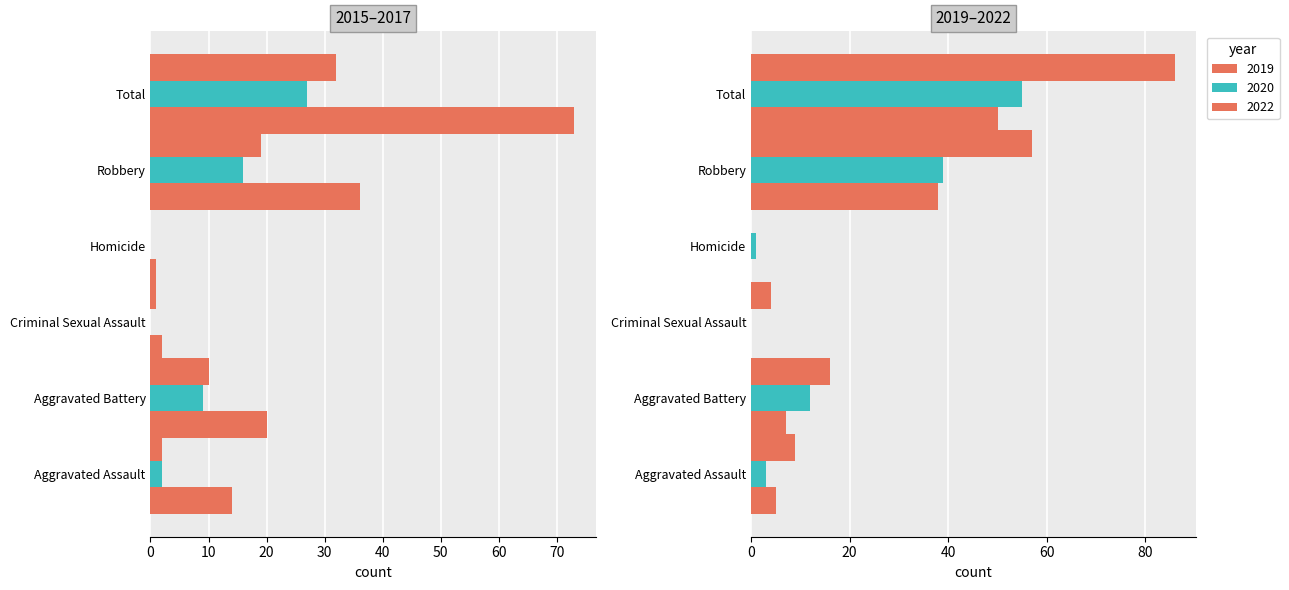

At which label does 2019 reach its minimum?

Criminal Sexual Assault